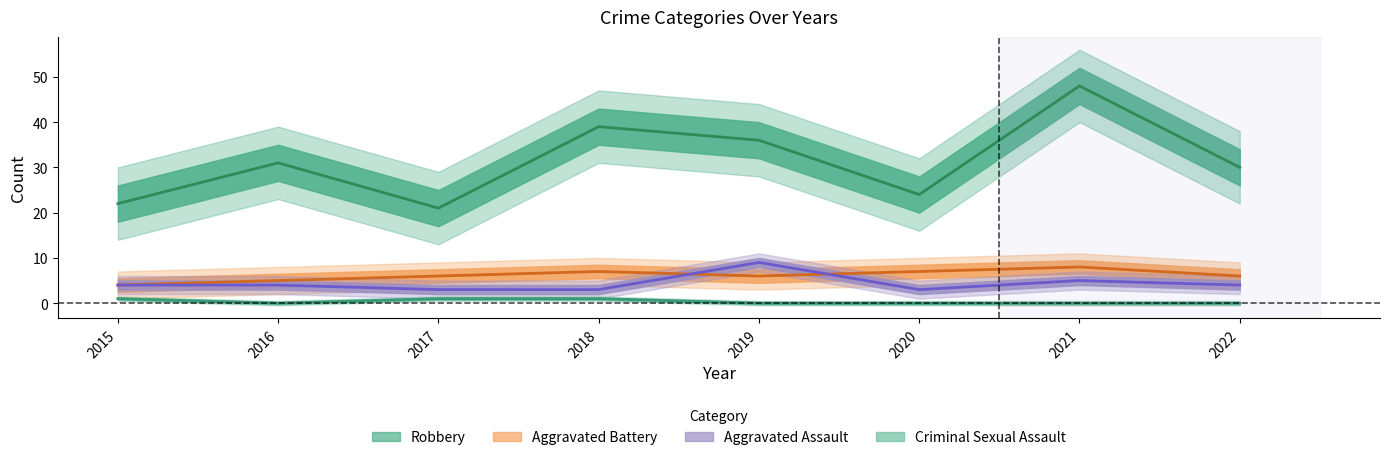

At which label does Aggravated Battery first exceed 6?

2018